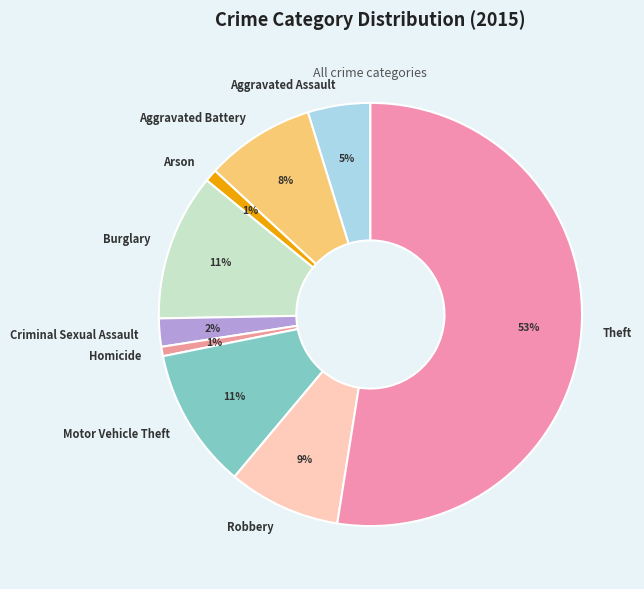

How many segments does this pie chart have?

9